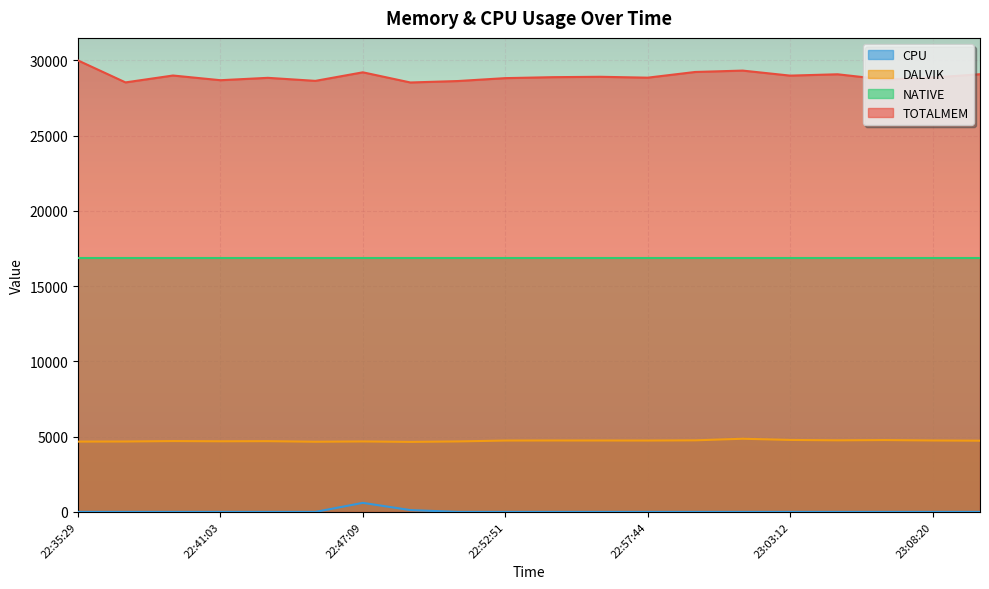

What is the label of the 16th point from the right?

22:43:04